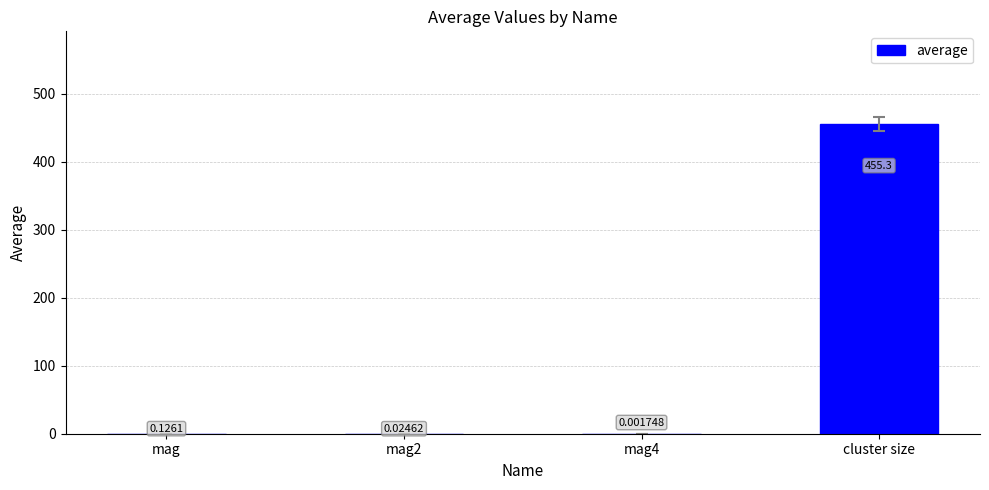

Which has a higher value, mag or mag2?

mag